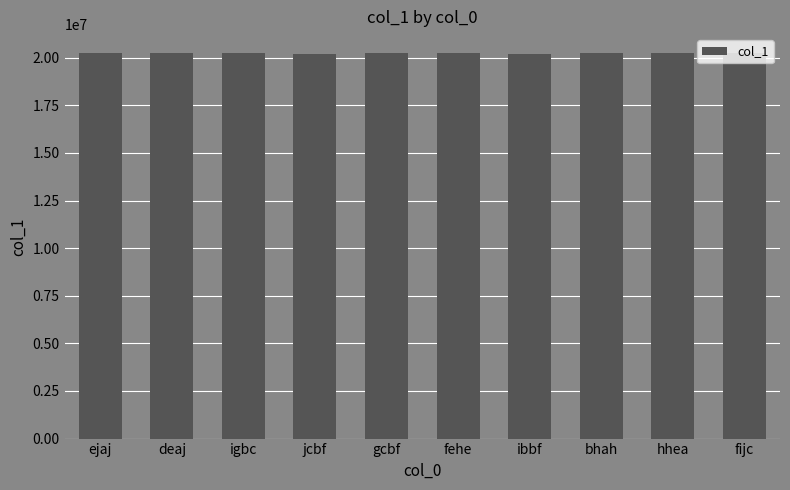

What is the label of the 2nd bar from the right?

hhea